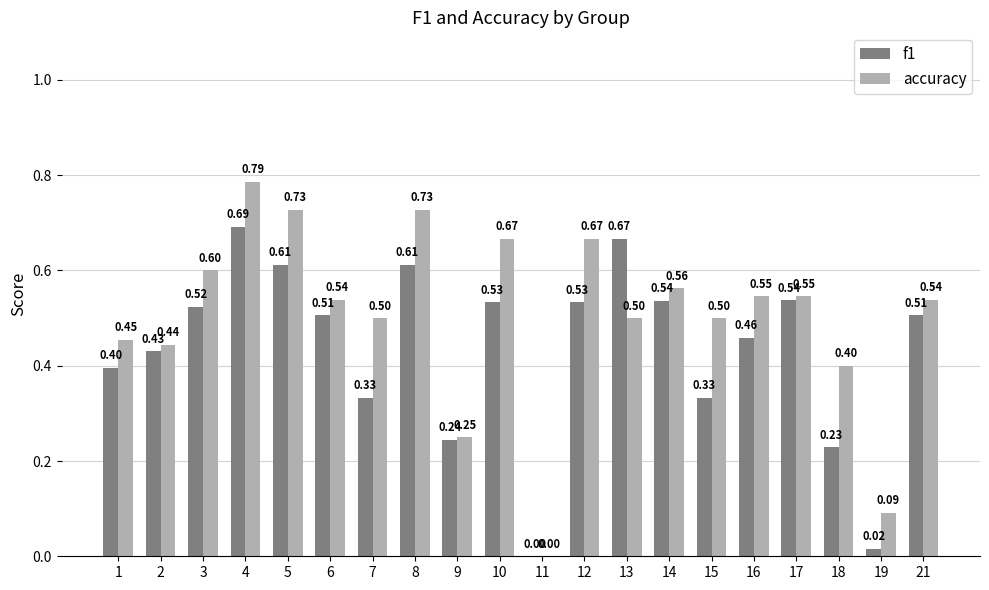

Where is f1 nearest to the value 0?

11